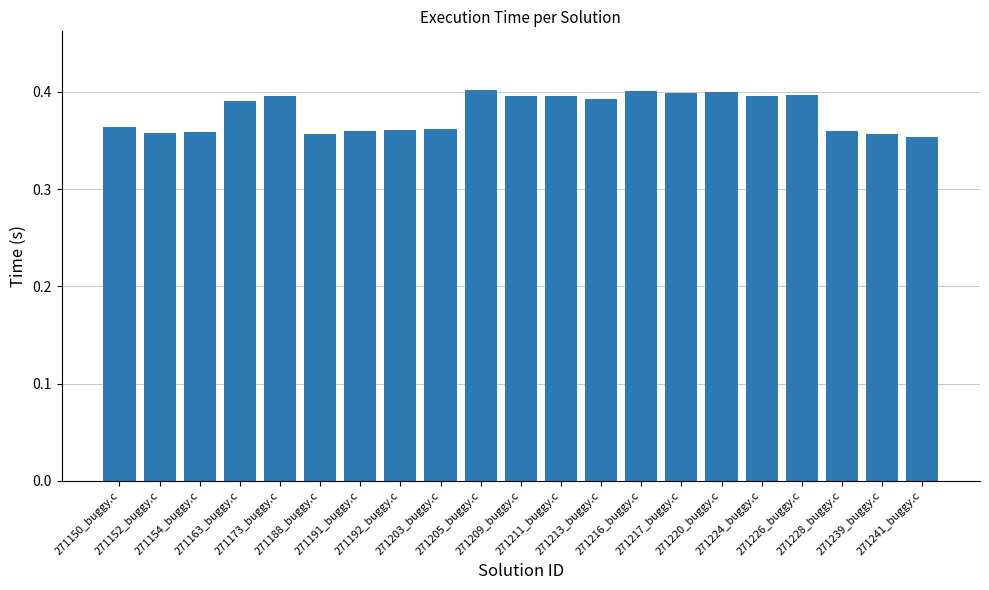

What is the label of the 4th bar from the right?

271226_buggy.c